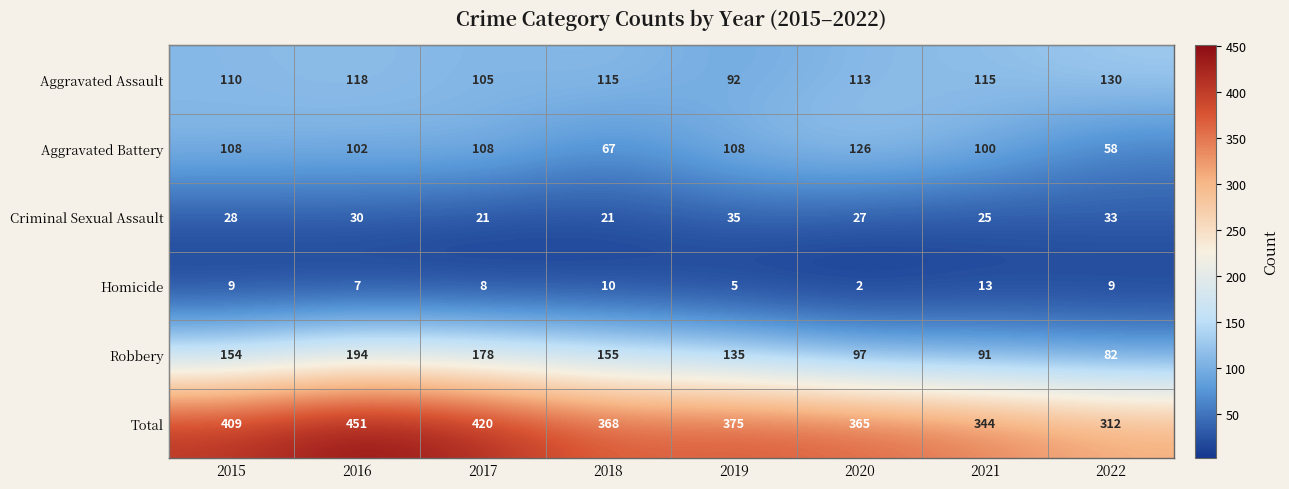

Which series has the largest range (max minus min)?

Total